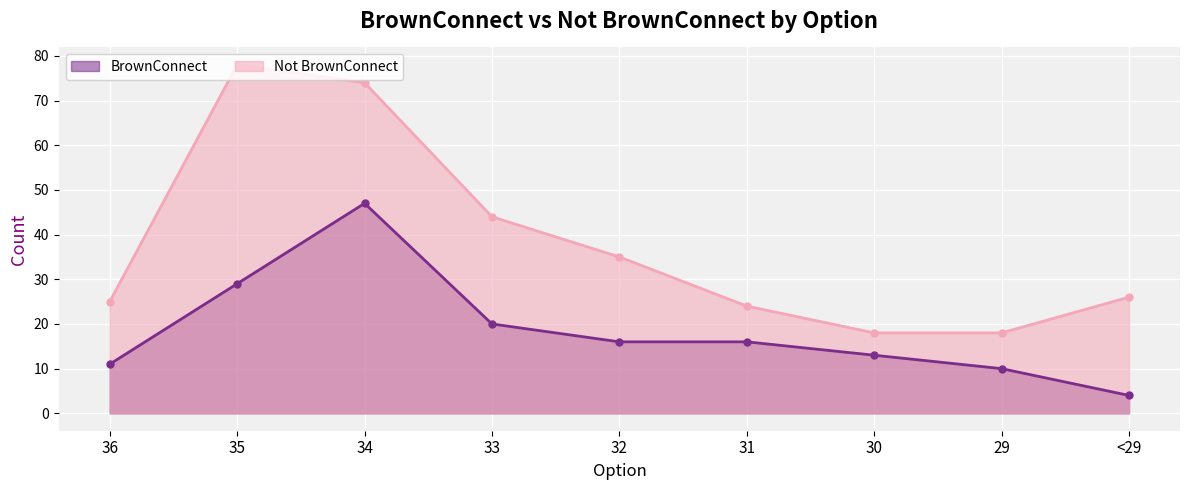

What position from the left is 35?

2